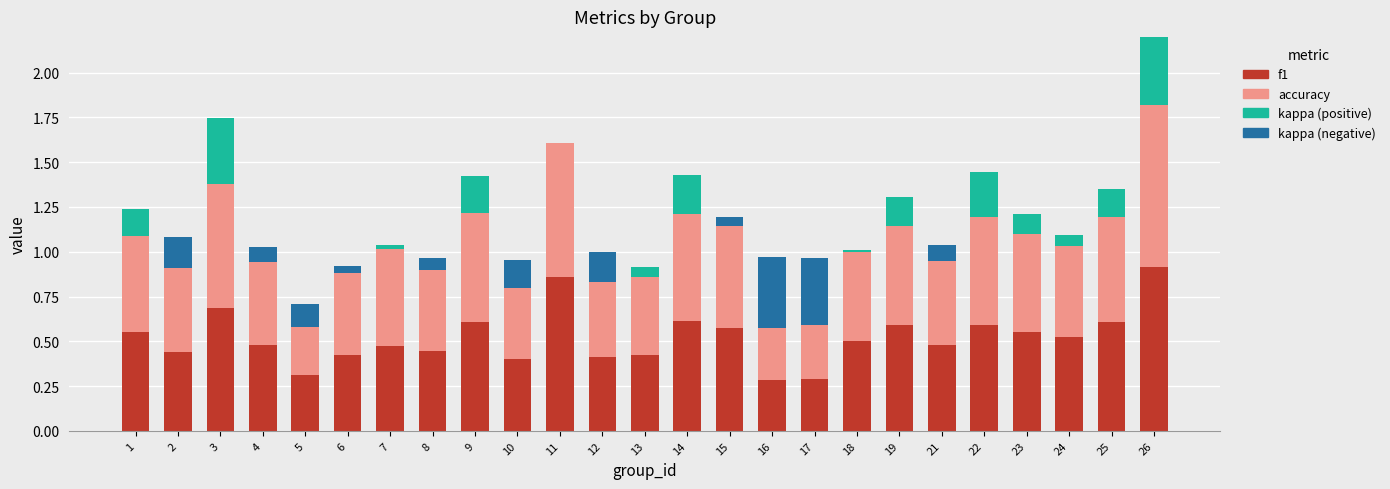

What is the total value across all series at 3?

1.7